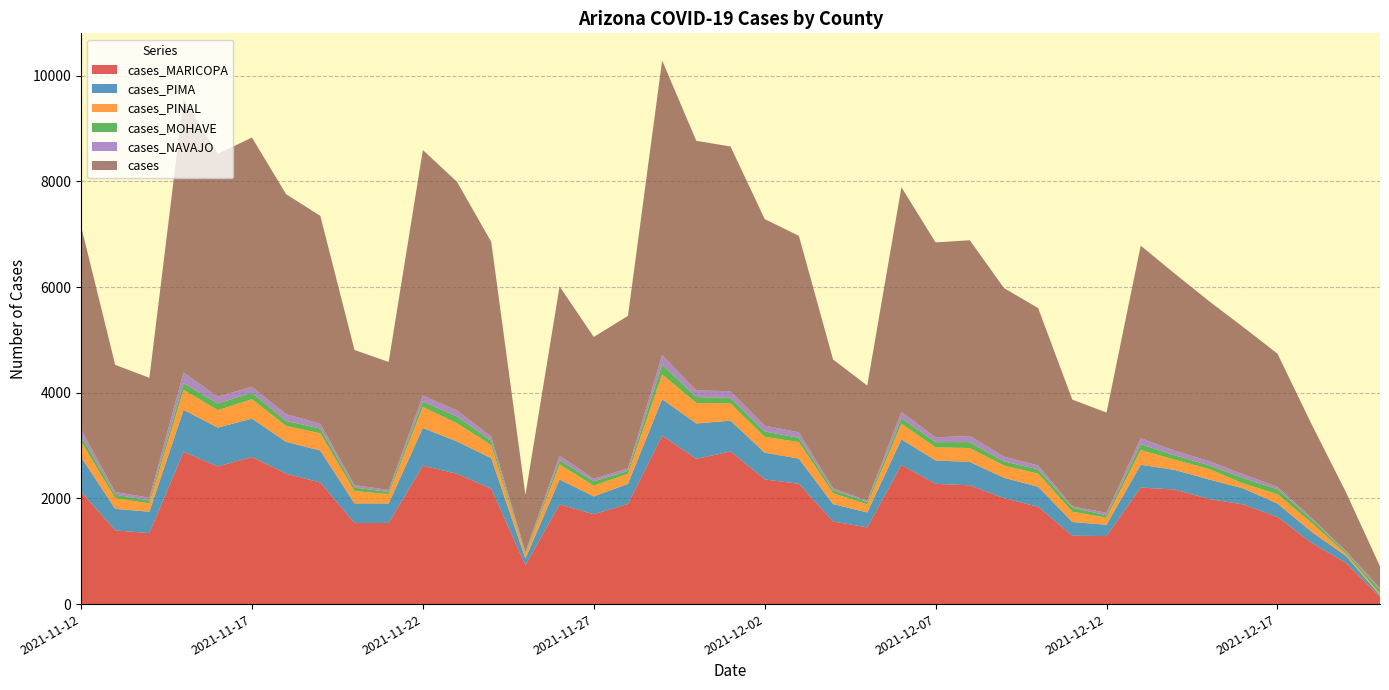

Reading left to right, transcribe all the data shown in this chart.

cases_MARICOPA: 2127	1395	1344	2883	2605	2785	2469	2301	1533	1537	2619	2467	2184	734	1886	1701	1894	3187	2748	2889	2360	2277	1564	1452	2634	2276	2248	2006	1842	1294	1287	2206	2168	1989	1887	1650	1156	783	136
cases_PIMA: 657	408	405	793	735	726	601	606	373	368	715	611	578	130	472	337	381	691	671	583	506	476	329	283	483	443	442	385	379	259	214	431	371	370	303	253	212	132	28
cases_PINAL: 296	202	157	380	331	367	303	326	234	176	398	344	247	77	286	202	191	469	388	326	301	313	206	151	299	247	264	232	248	196	134	277	194	199	92	178	170	38	33
cases_MOHAVE: 97	68	53	126	126	122	93	91	65	43	101	129	86	20	83	83	57	188	112	103	102	81	58	48	101	100	112	78	82	76	46	113	82	70	103	93	67	32	69
cases_NAVAJO: 126	49	54	205	129	114	129	90	47	37	114	113	77	26	83	50	44	178	127	128	109	104	37	25	121	90	116	91	75	25	47	113	89	79	72	47	24	23	35
cases: 3854	2406	2270	5173	4595	4717	4164	3934	2558	2422	4648	4328	3685	1080	3203	2683	2889	5576	4723	4633	3910	3719	2436	2177	4251	3690	3705	3190	2976	2020	1897	3645	3349	3027	2785	2520	1773	1115	413